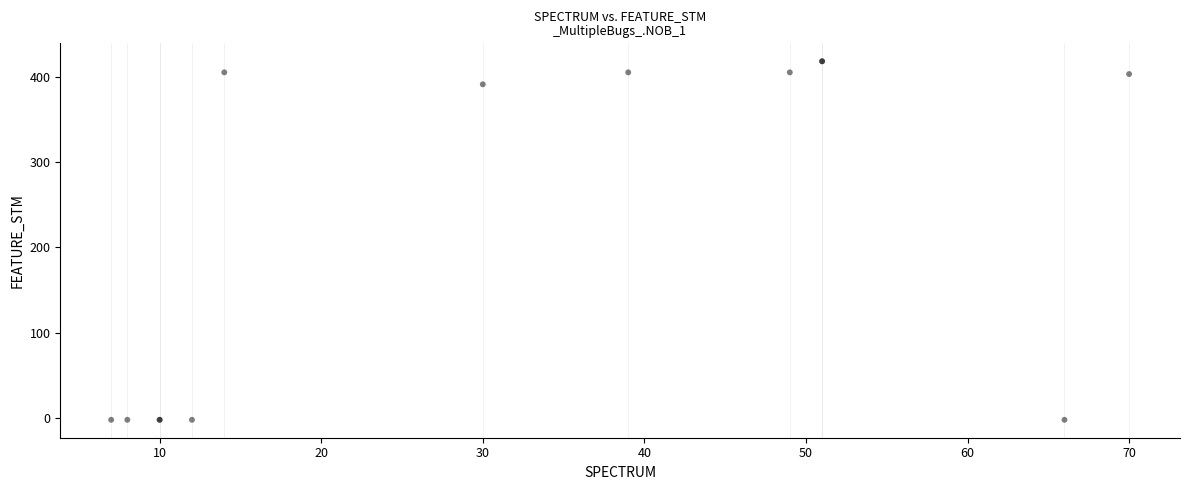

What Y value in the scatter plot is closest to 208?

391